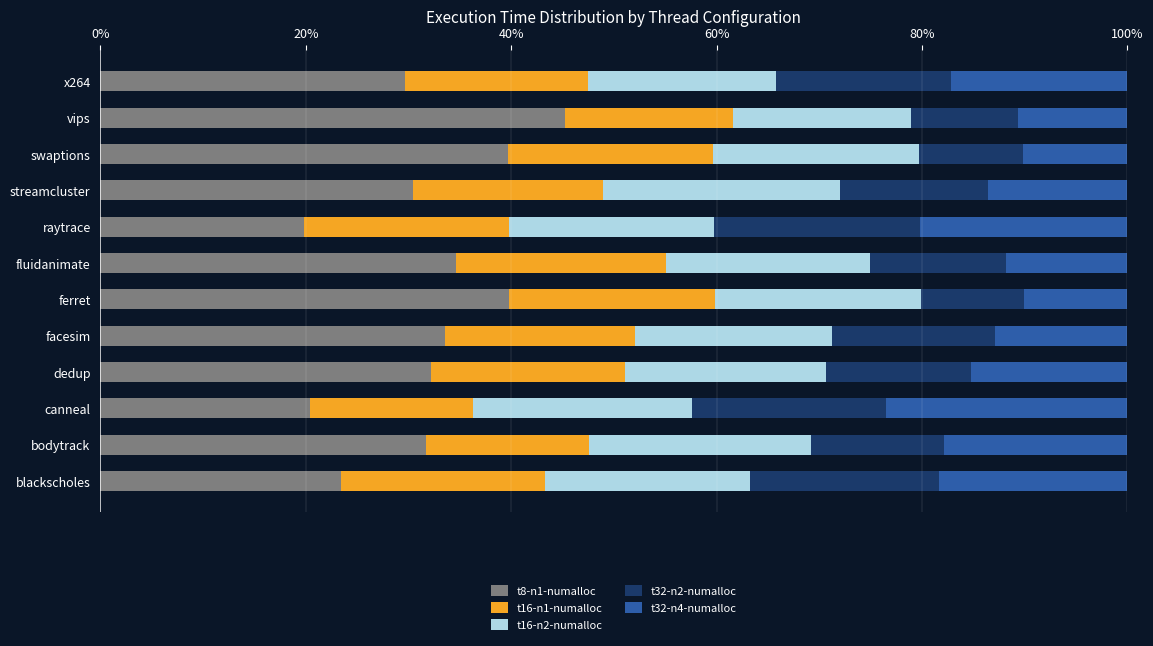

What is the maximum value for t8-n1-numalloc?

45.3